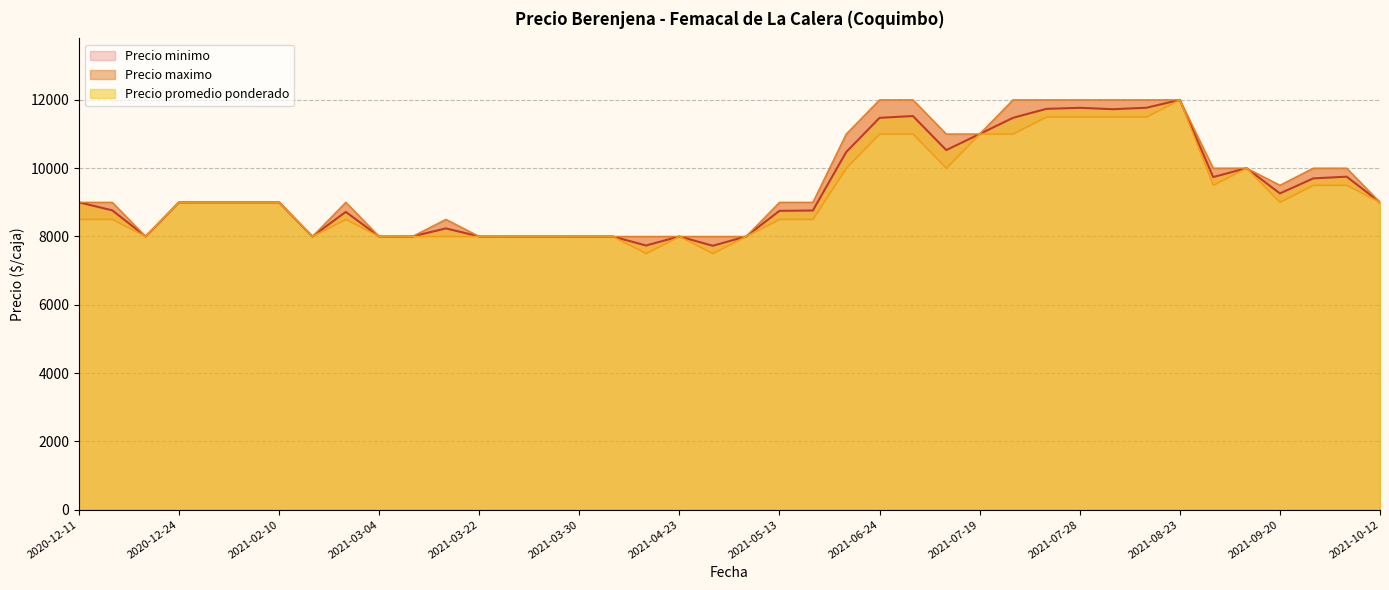

What is the minimum value for Precio promedio ponderado?

7727